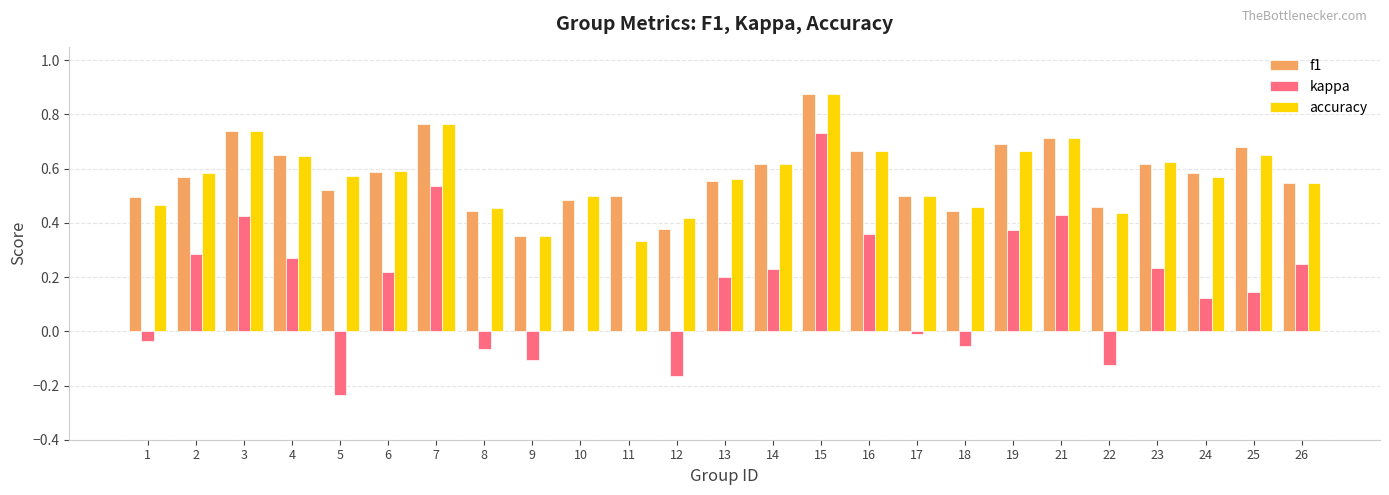

At which label does accuracy reach its peak?

15